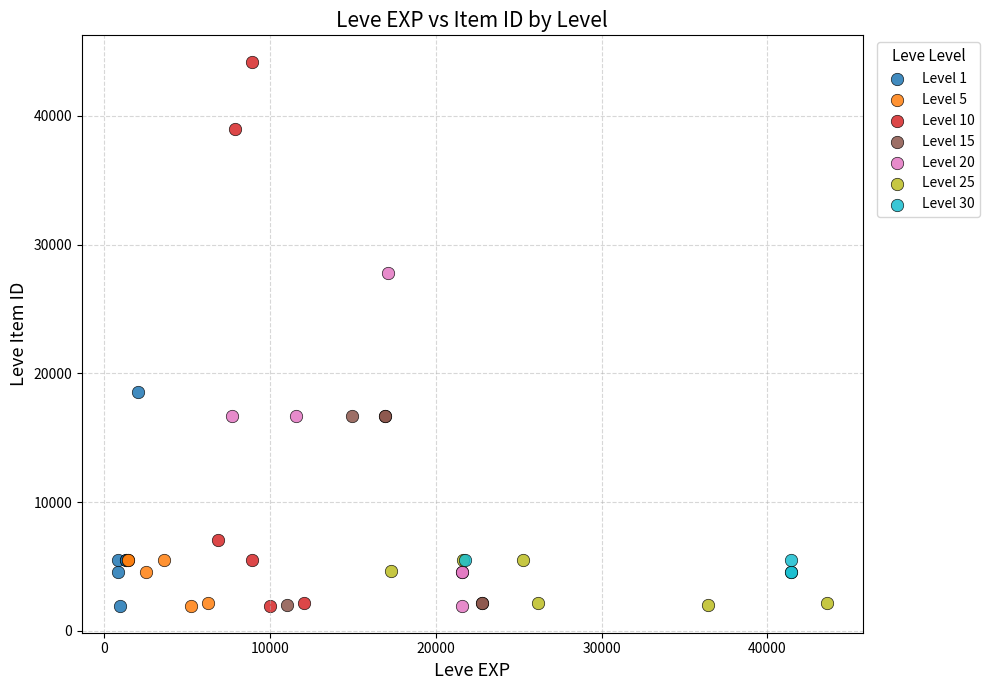

Which series contains the highest Y value?

Level 10